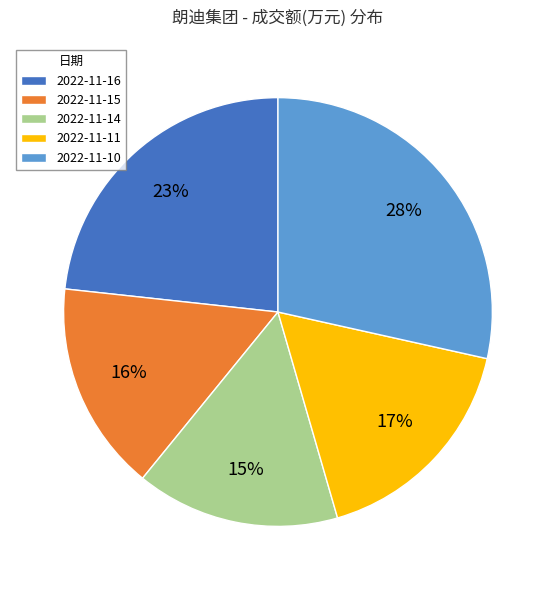

How many slices are in this pie chart?

5